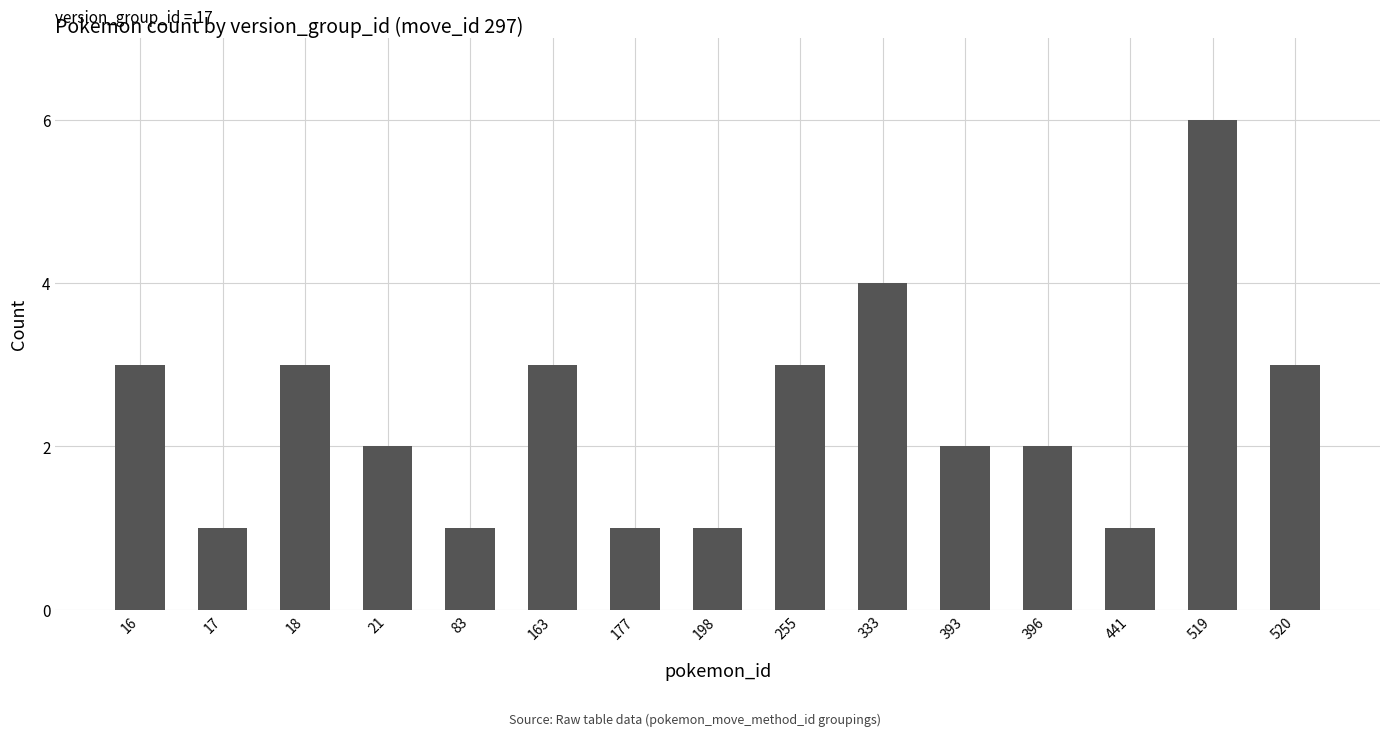

Does the chart contain stacked bars?

No